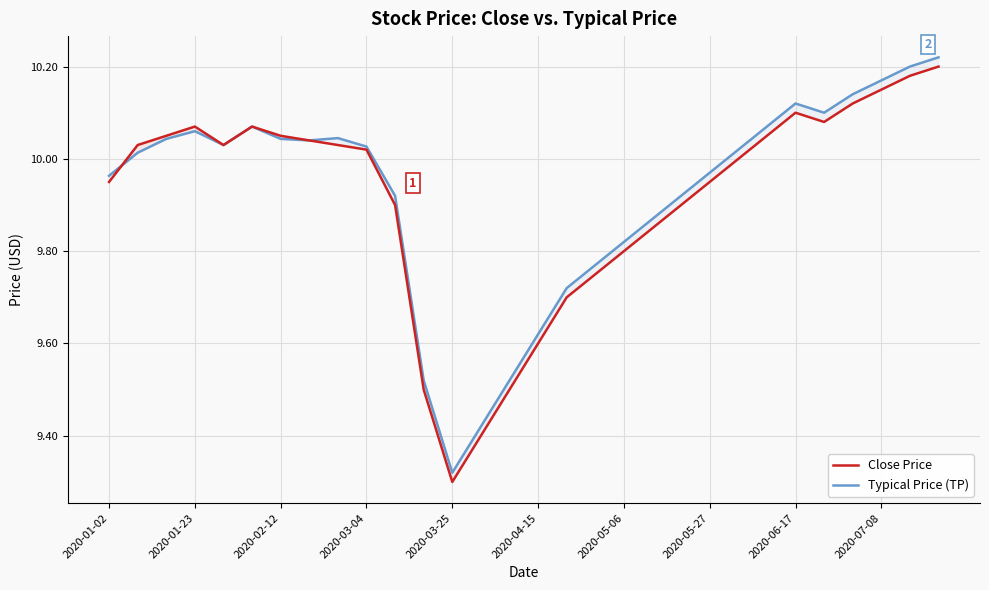

How many interior local valleys does the Typical Price (TP) series have?

4